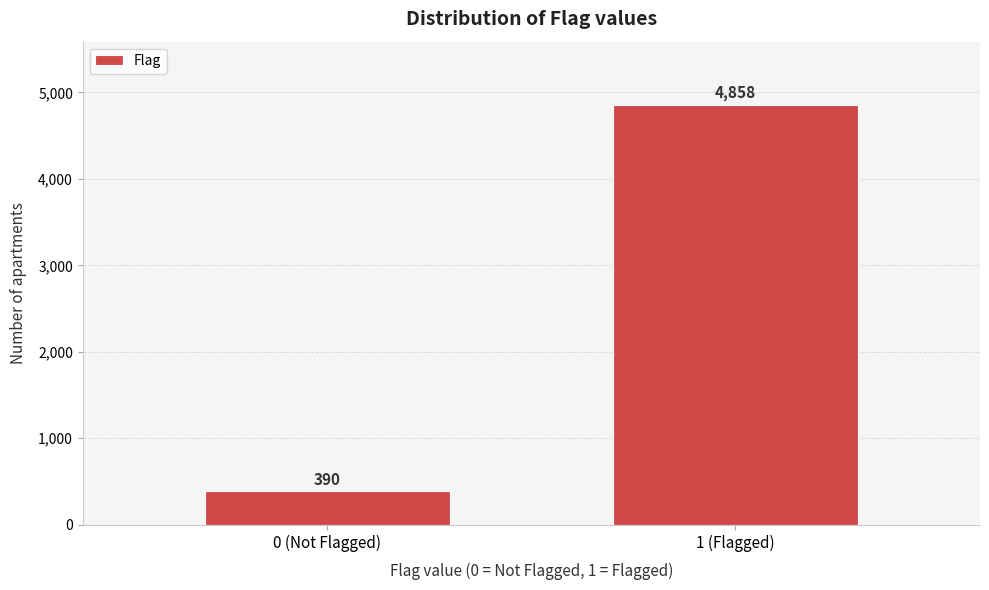

Reading left to right, extract all data points from this chart.

390	4858